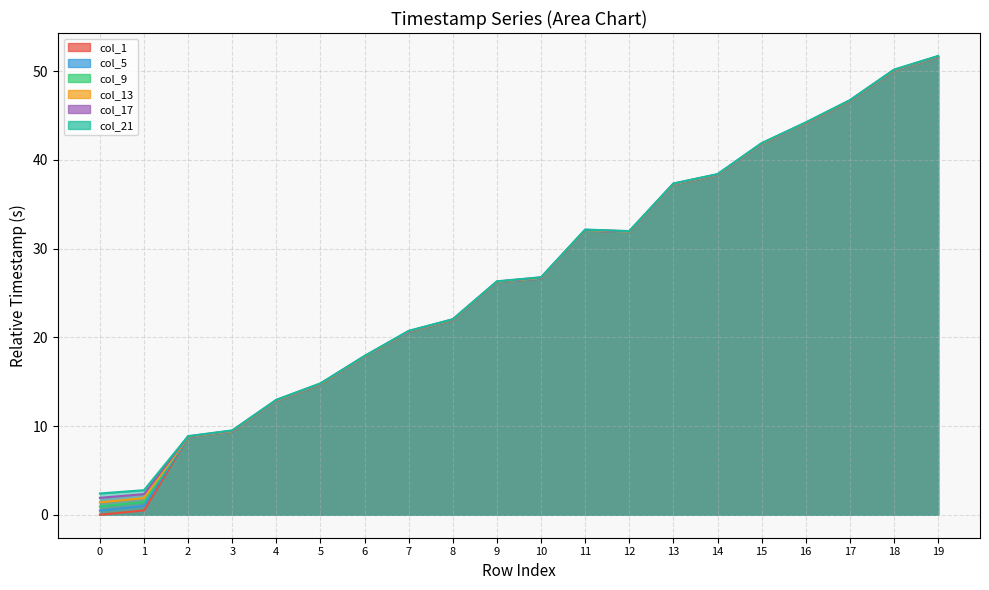

True or false: col_21 has a value of 44.2 at 16.

True